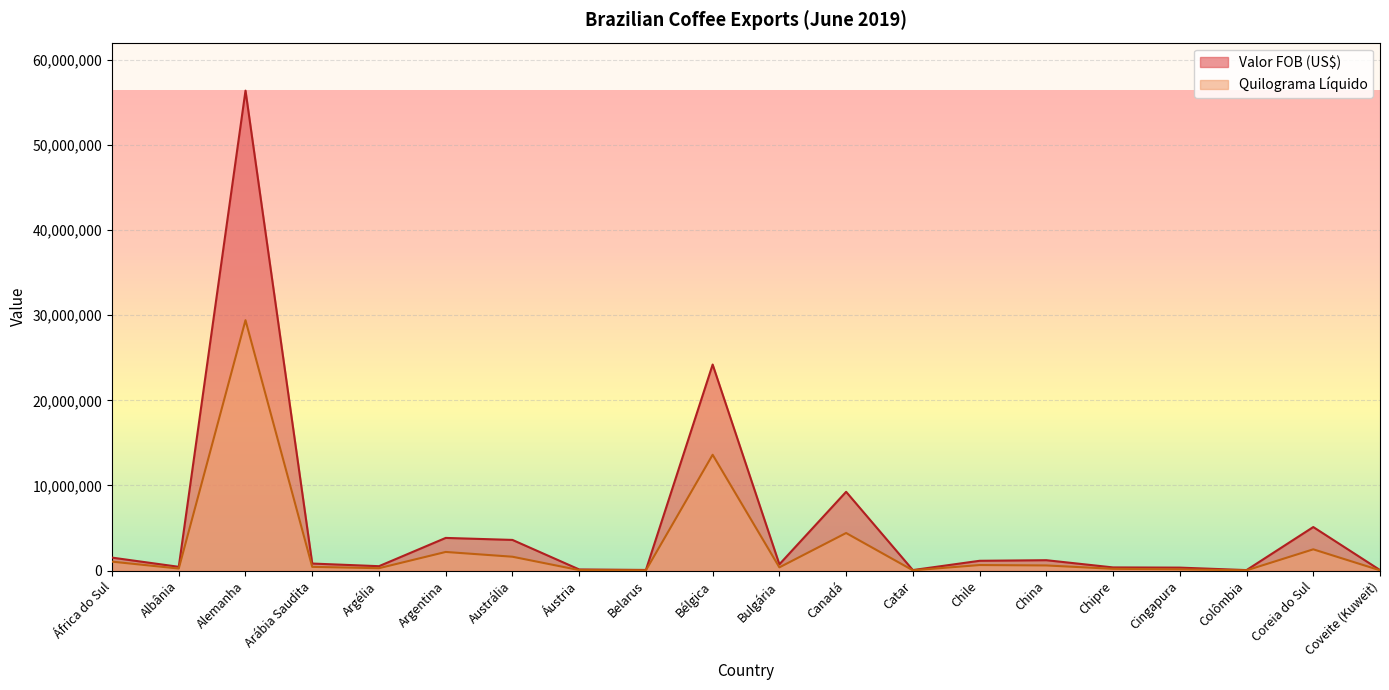

How many series are shown in this chart?

2